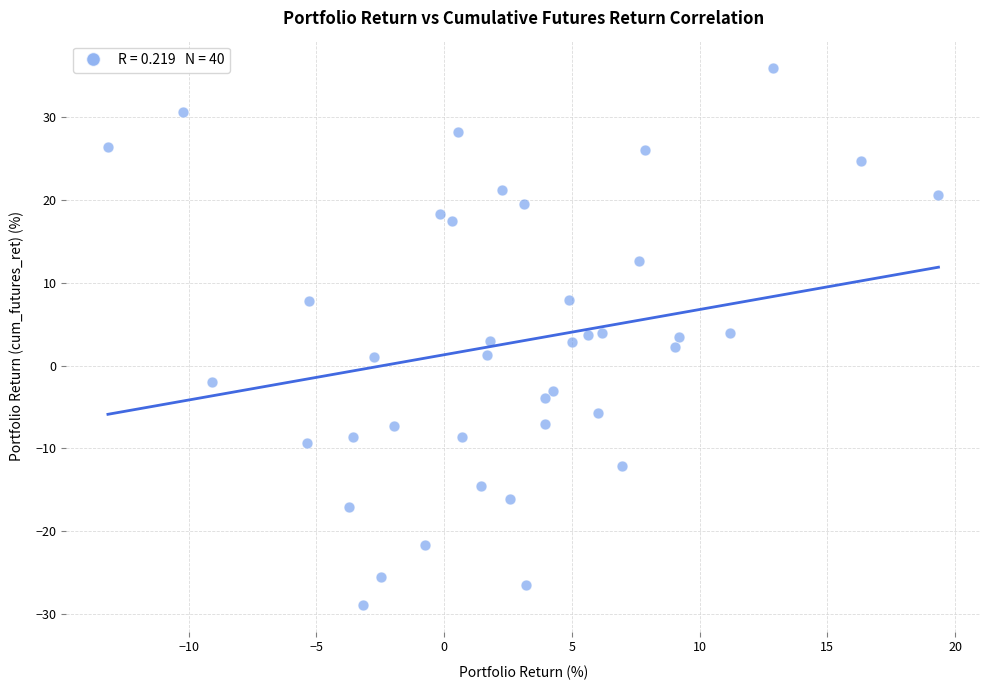

What is the range of Y values (max minus min)?

64.8